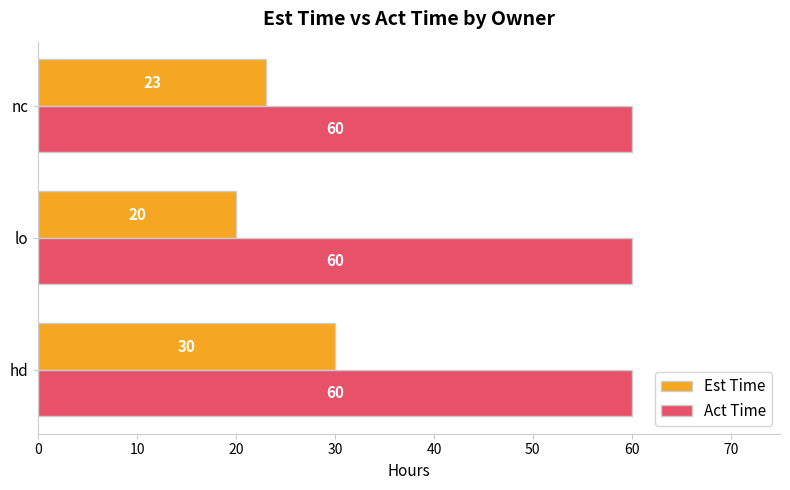

What is the highest value of the Act Time series?

60